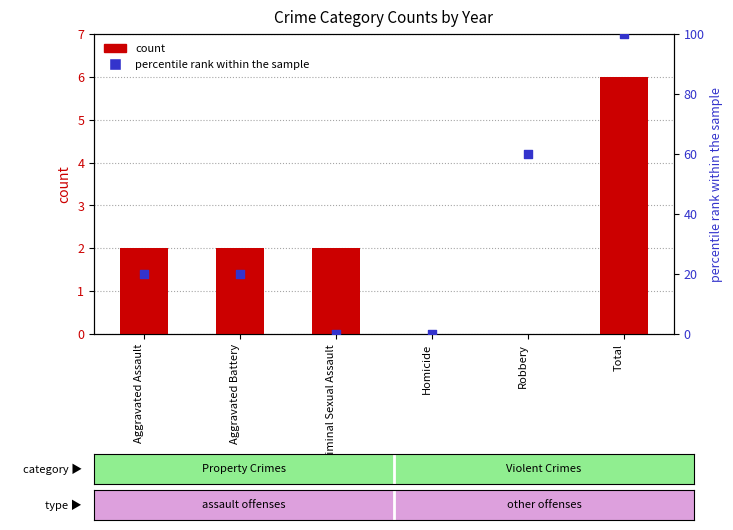

Which series contains the highest Y value?

percentile rank within the sample